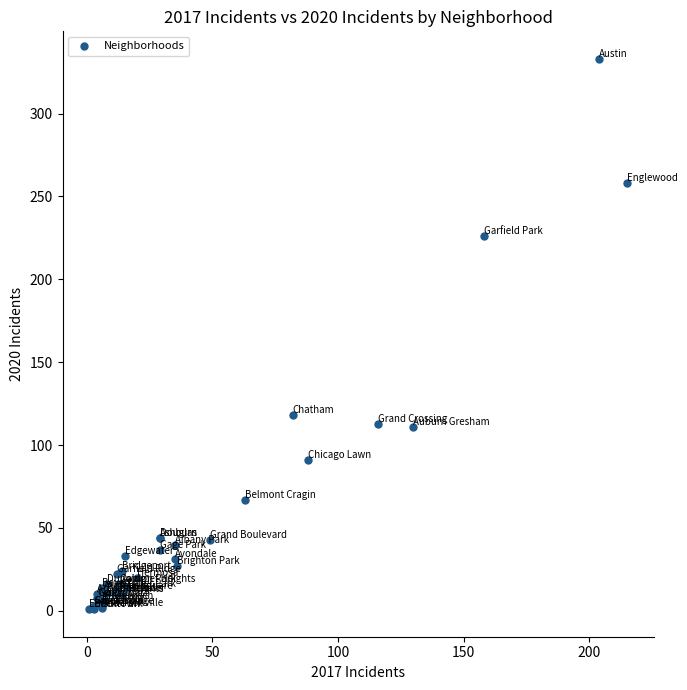

What Y value in the scatter plot is closest to 167?

118